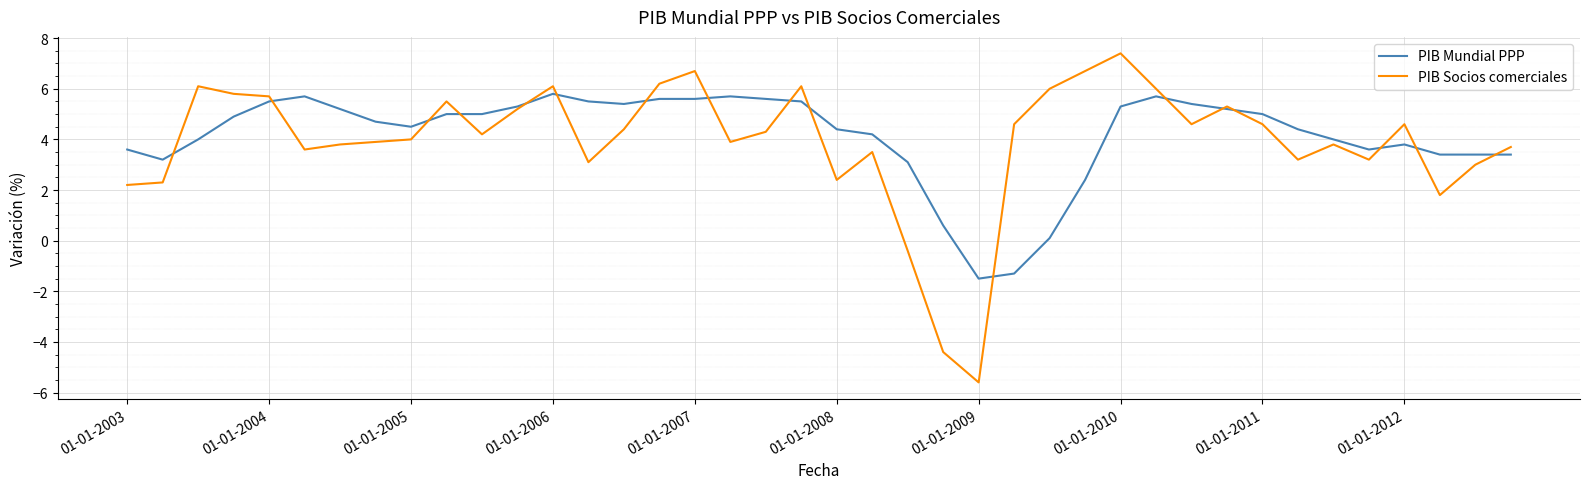

Rank the series by their maximum value, from lowest to highest.

PIB Mundial PPP, PIB Socios comerciales